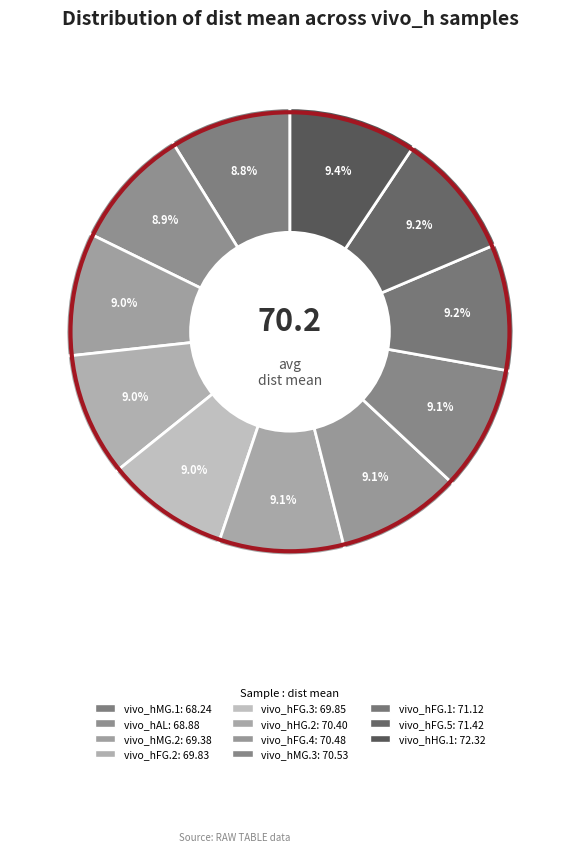

To the nearest percent, what is the average slice percentage?

9%